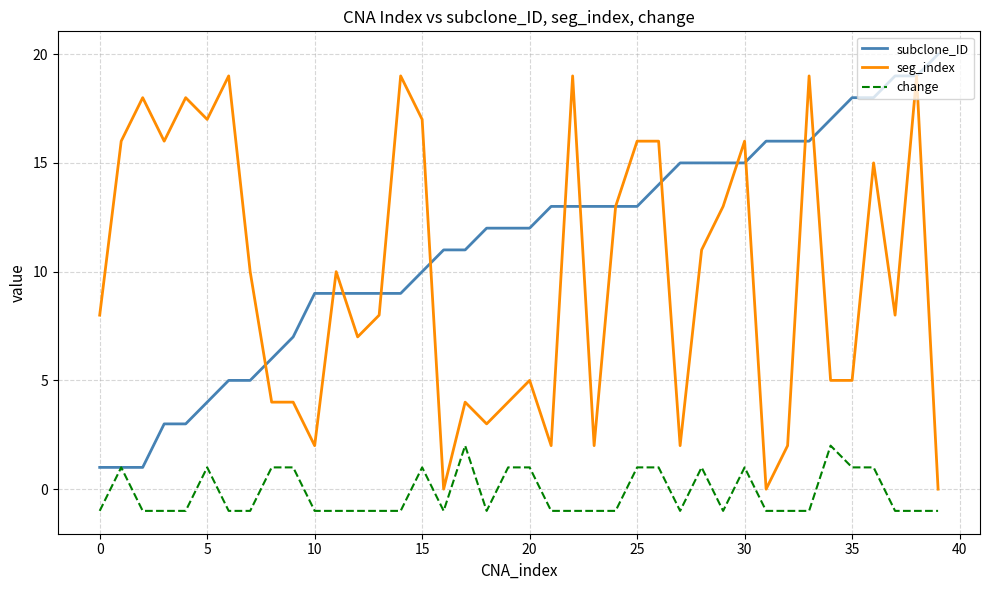

What is the average value of the subclone_ID series?

11